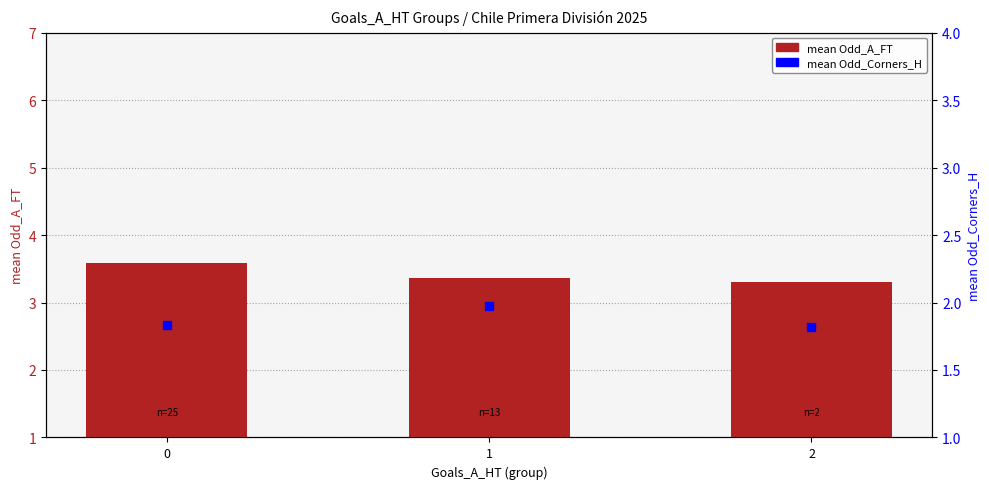

Is the value of mean Odd_A_FT at 0 greater than the value of mean Odd_Corners_H at 2?

Yes